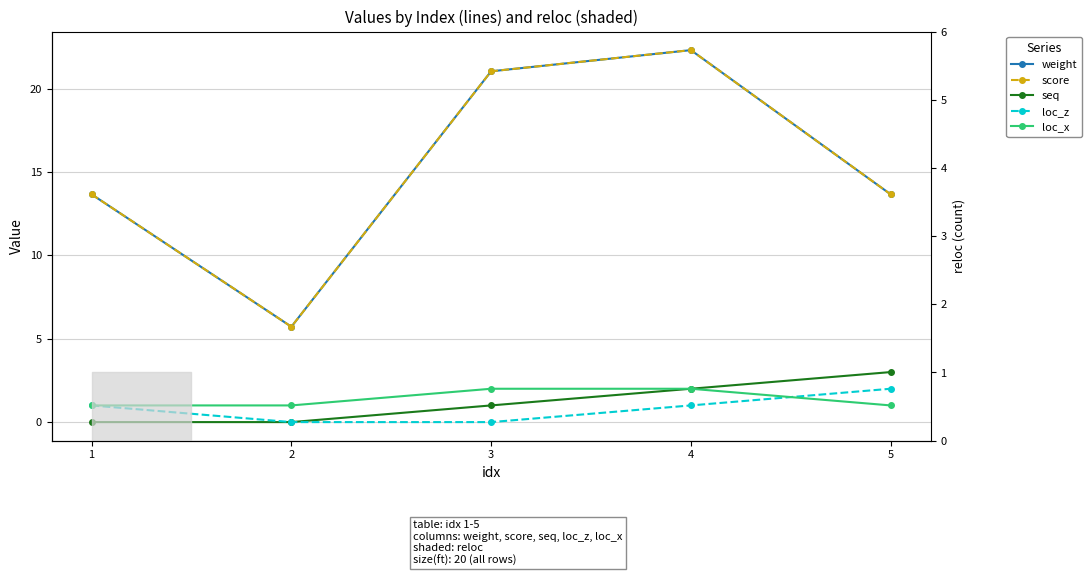

Where is score nearest to the value 14?

1